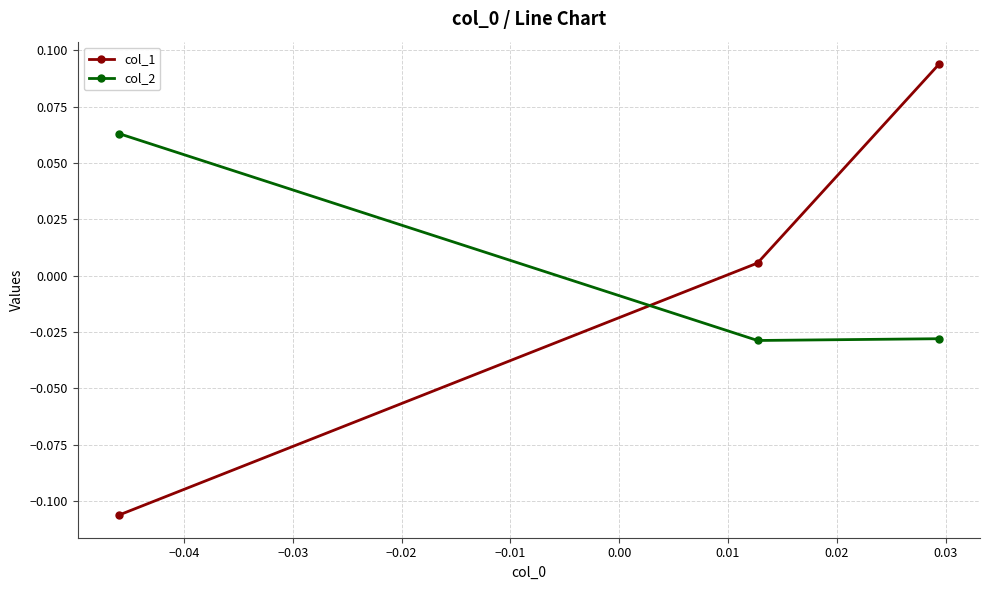

At how many categories does at least one series exceed 0?

3